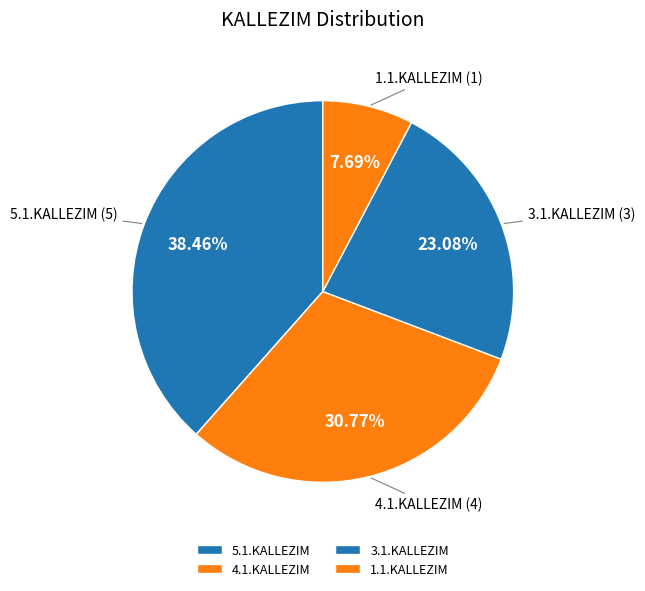

To the nearest percent, what portion does 1.1.KALLEZIM represent?

8%